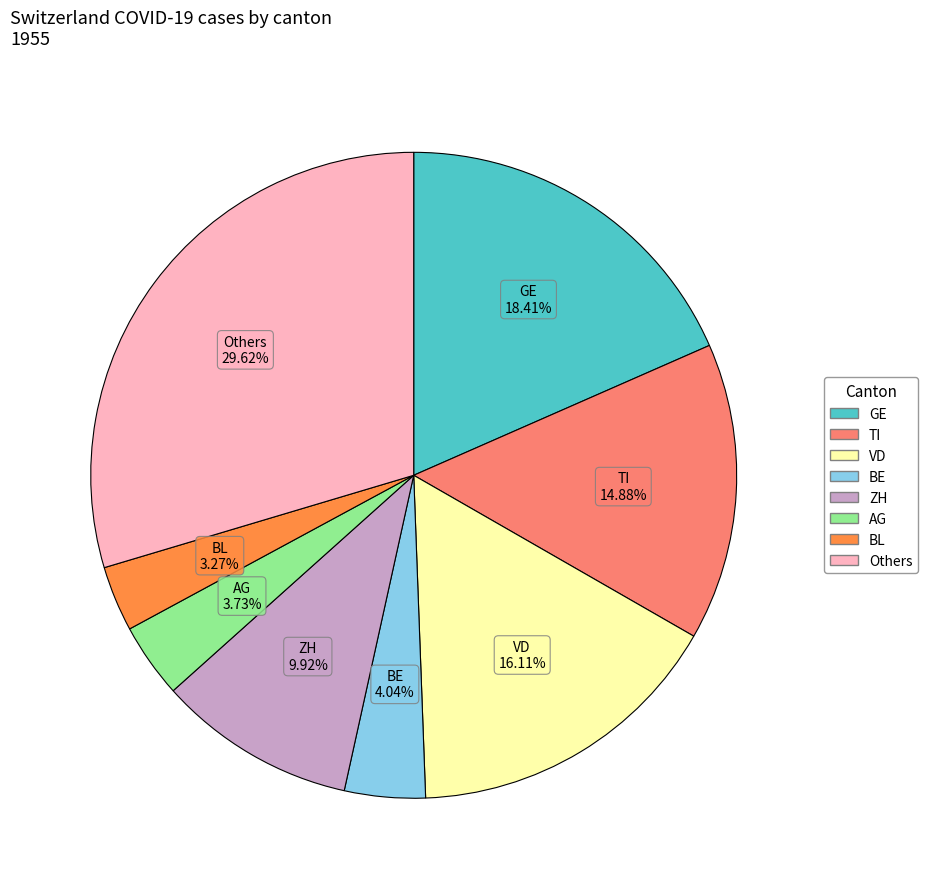

Is there a majority slice in this chart?

No